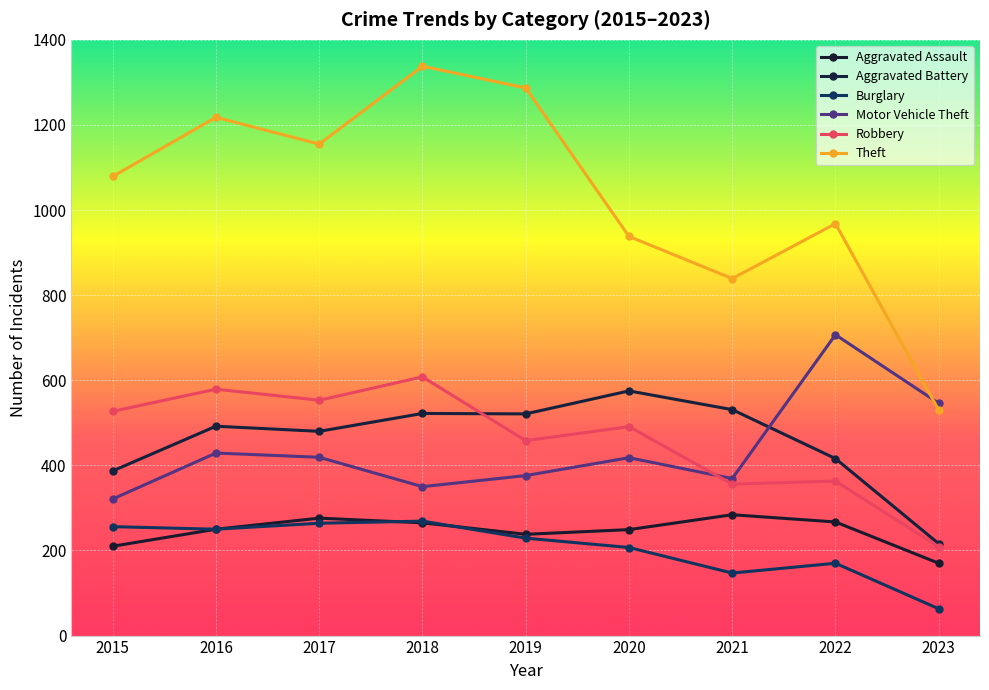

Which series changed the most between 2016 and 2022?

Motor Vehicle Theft